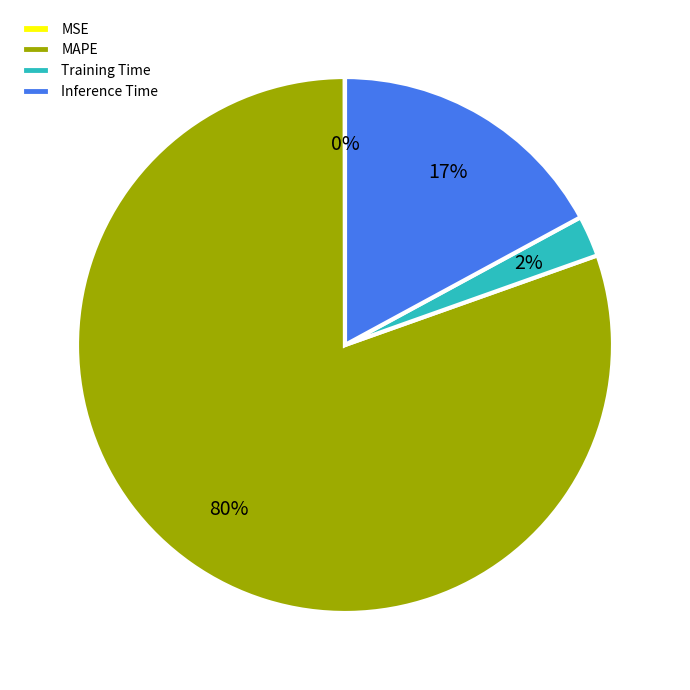

Is there any slice that represents more than half of the pie?

Yes